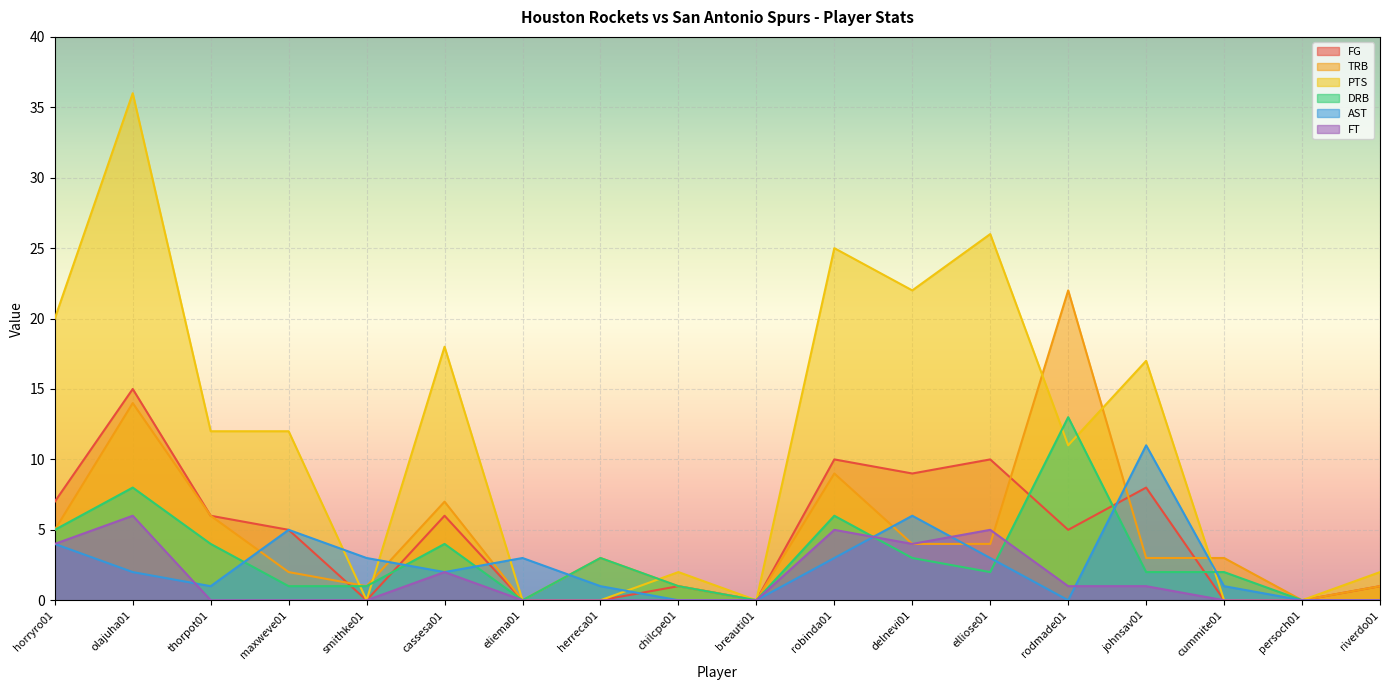

What is the label of the 18th point from the right?

horryro01